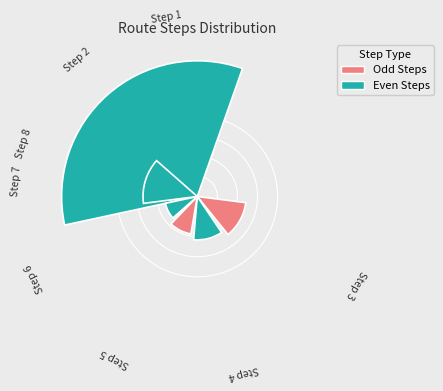

What is the change in value from Step 2 to Step 5?

+3